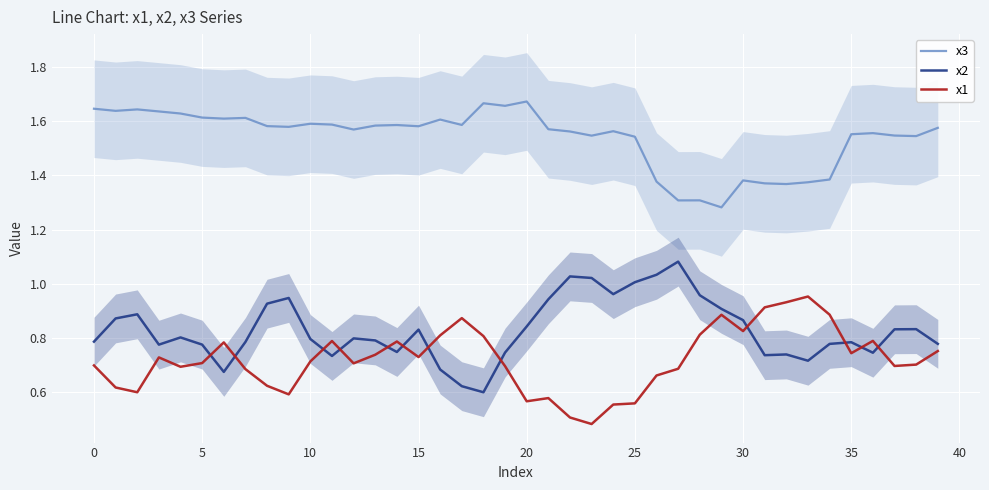

The value of x3 at 27 is 0.7. True or false?

False